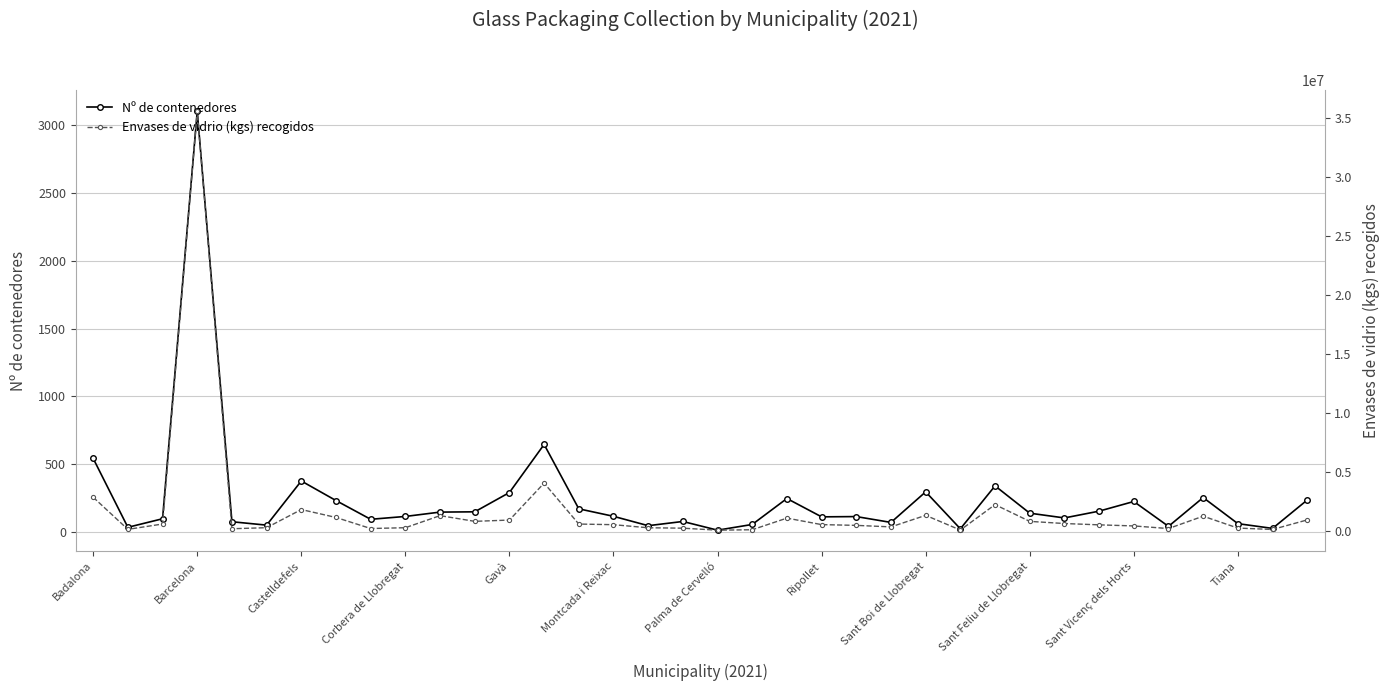

True or false: Nº de contenedores has more than 0 interior local peaks.

True